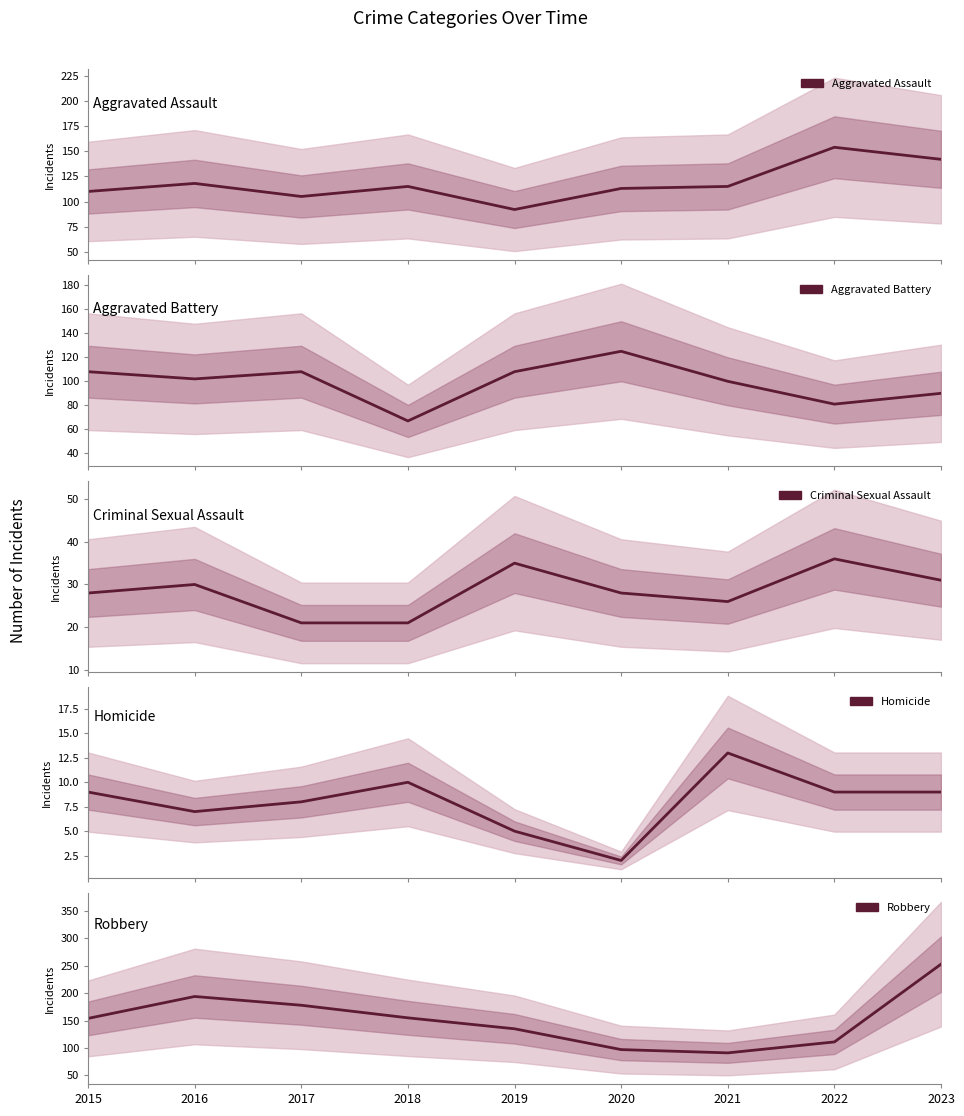

At which label does Aggravated Assault first exceed 115?

2016